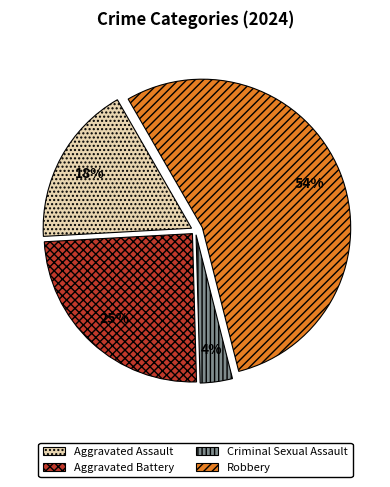

Rank the categories by value from lowest to highest.

Criminal Sexual Assault, Aggravated Assault, Aggravated Battery, Robbery